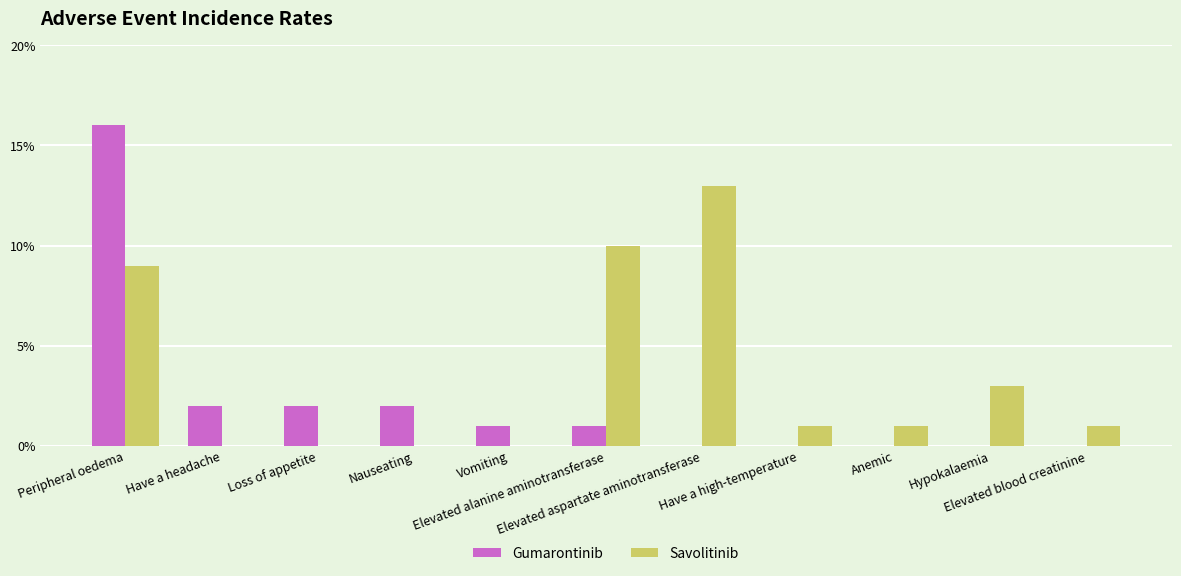

Are the bars grouped side by side (vs. stacked)?

Yes